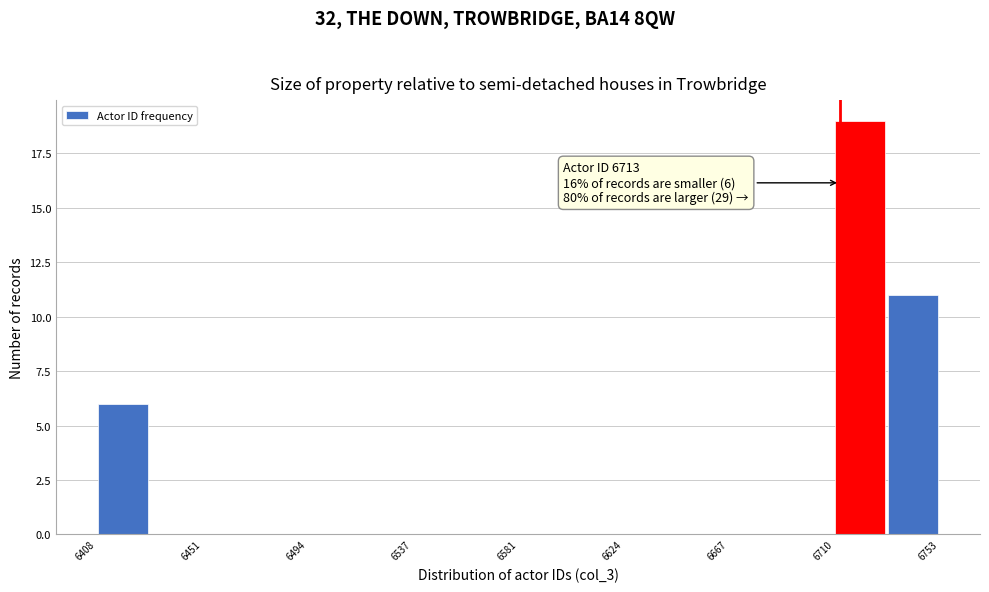

Over which range of the x-axis is the bar tallest?

6710 to 6730